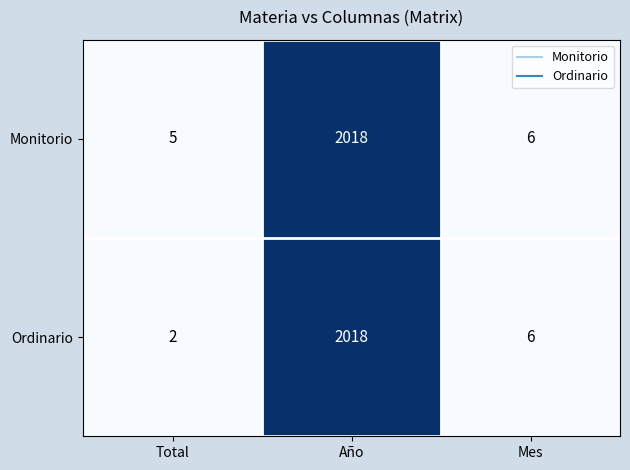

At which category is the sum across all series the highest?

Año